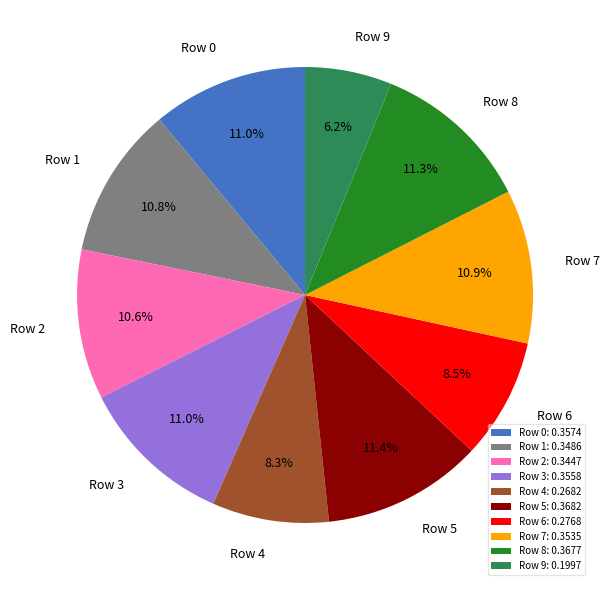

Between Row 8 and Row 2, which is larger?

Row 8